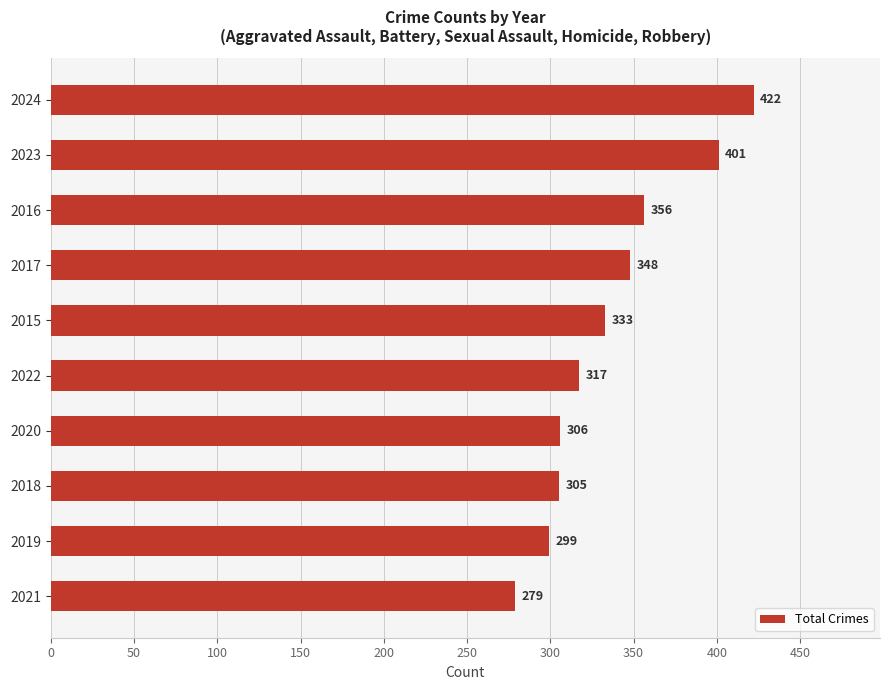

Rank the categories by value from lowest to highest.

2021, 2019, 2018, 2020, 2022, 2015, 2017, 2016, 2023, 2024